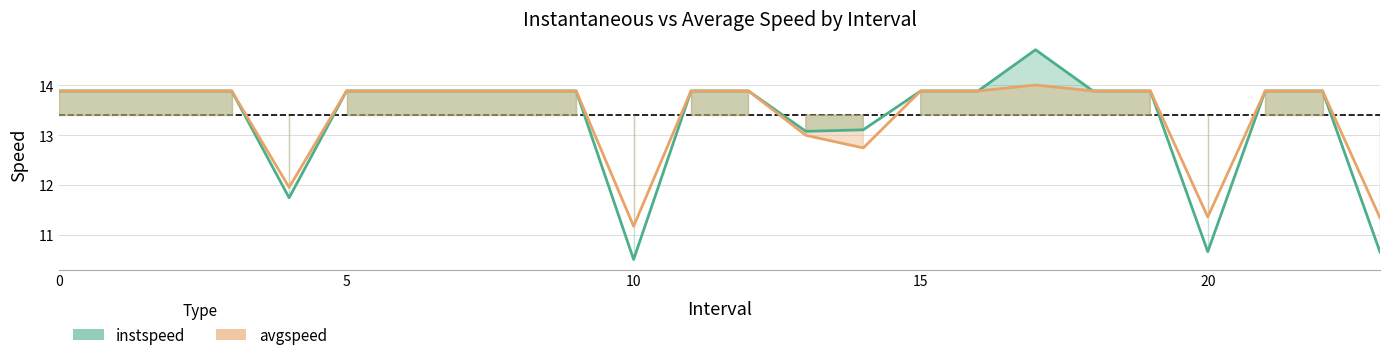

How many lines are shown in the chart?

2